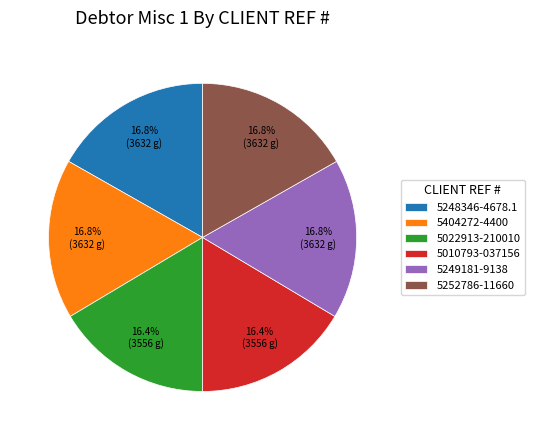

Is there a majority slice in this chart?

No